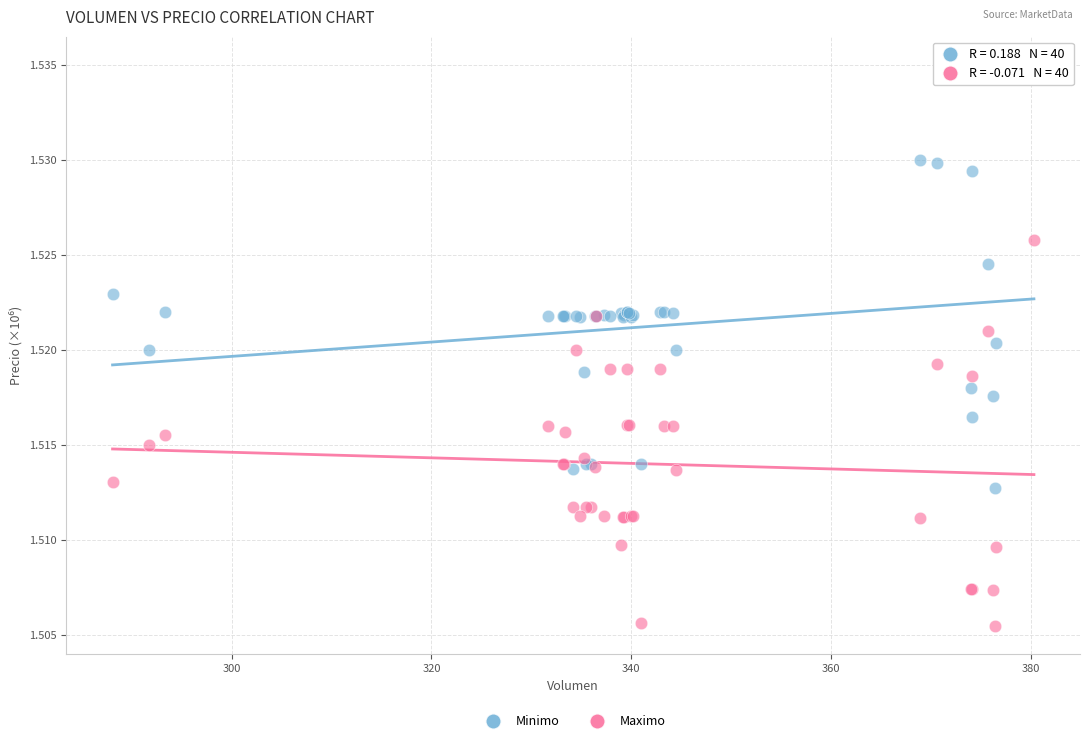

Which series contains the highest Y value?

Minimo